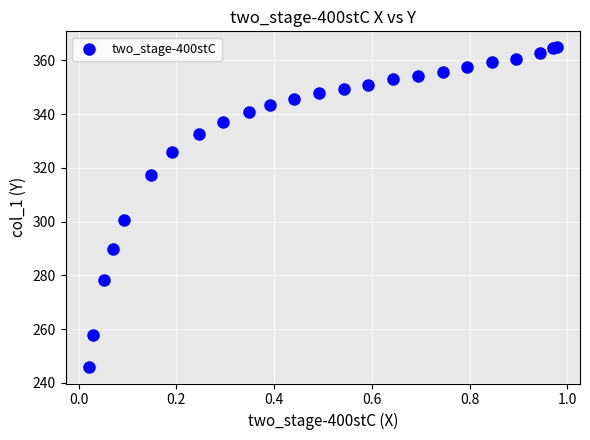

What Y value in the scatter plot is closest to 305?

300.8